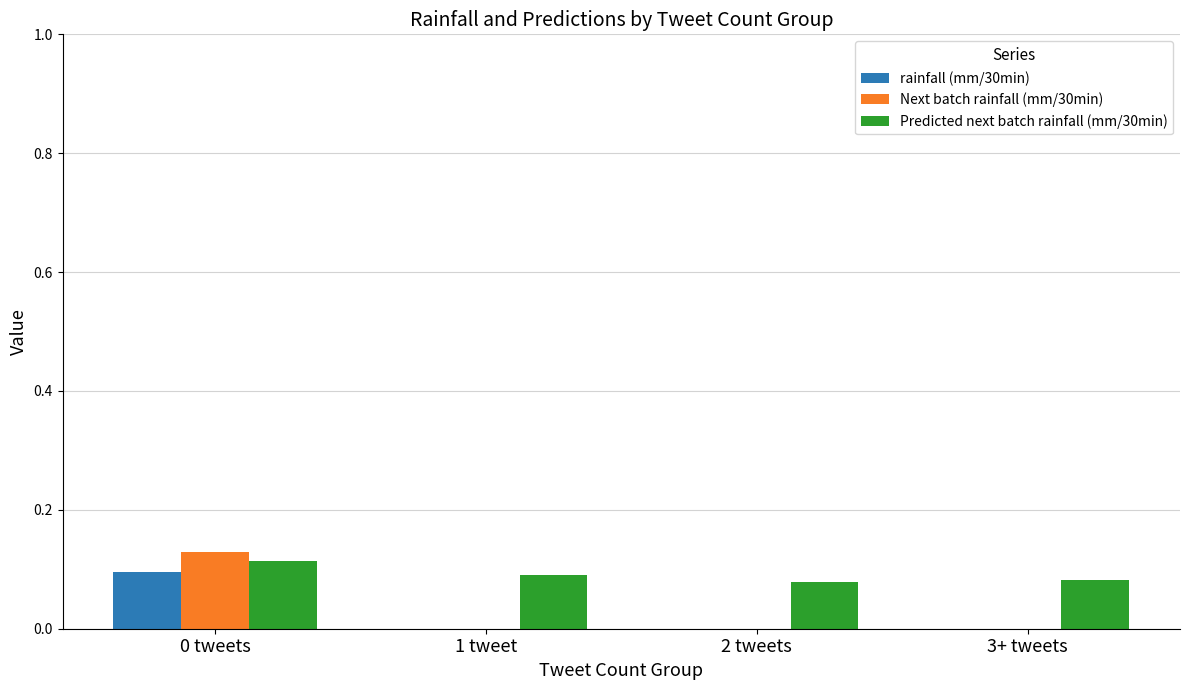

What is the total value across all series at 0 tweets?

0.3